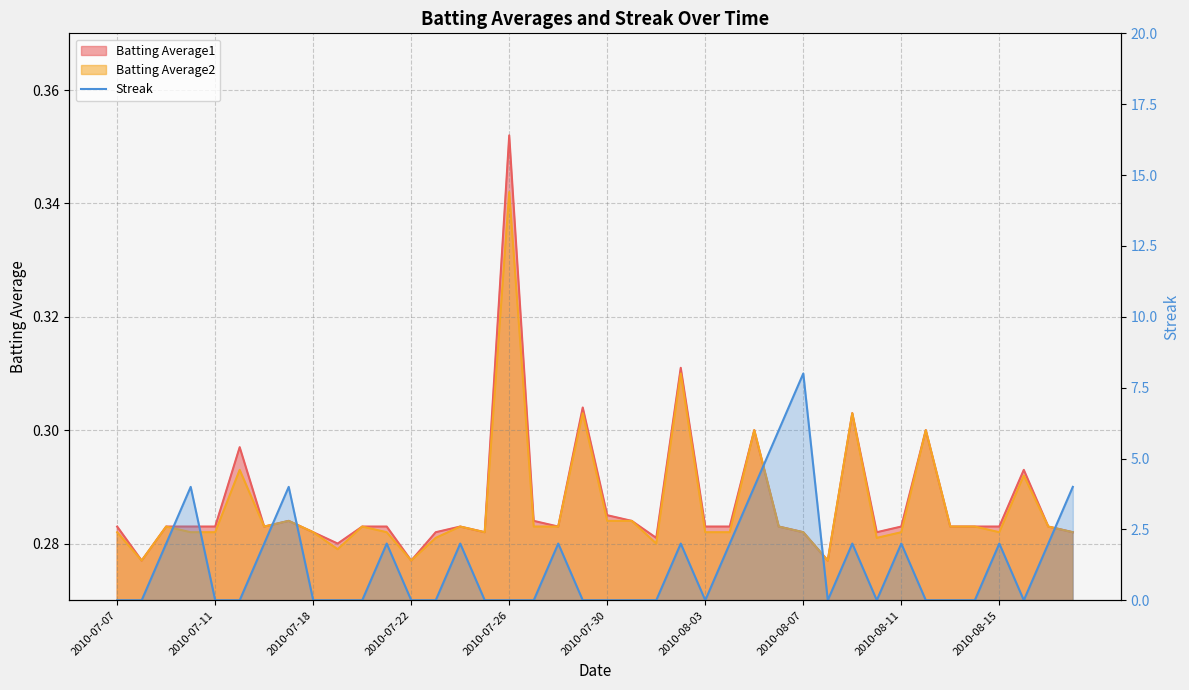

How many interior local peaks (higher than both neighbors) does the data have?

10